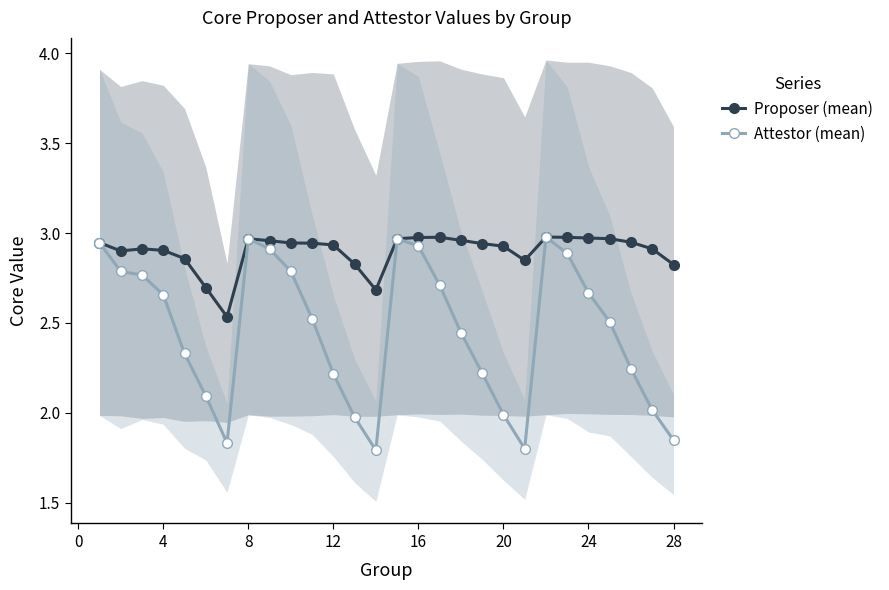

What are all the series names shown in the legend?

Proposer (mean), Attestor (mean)